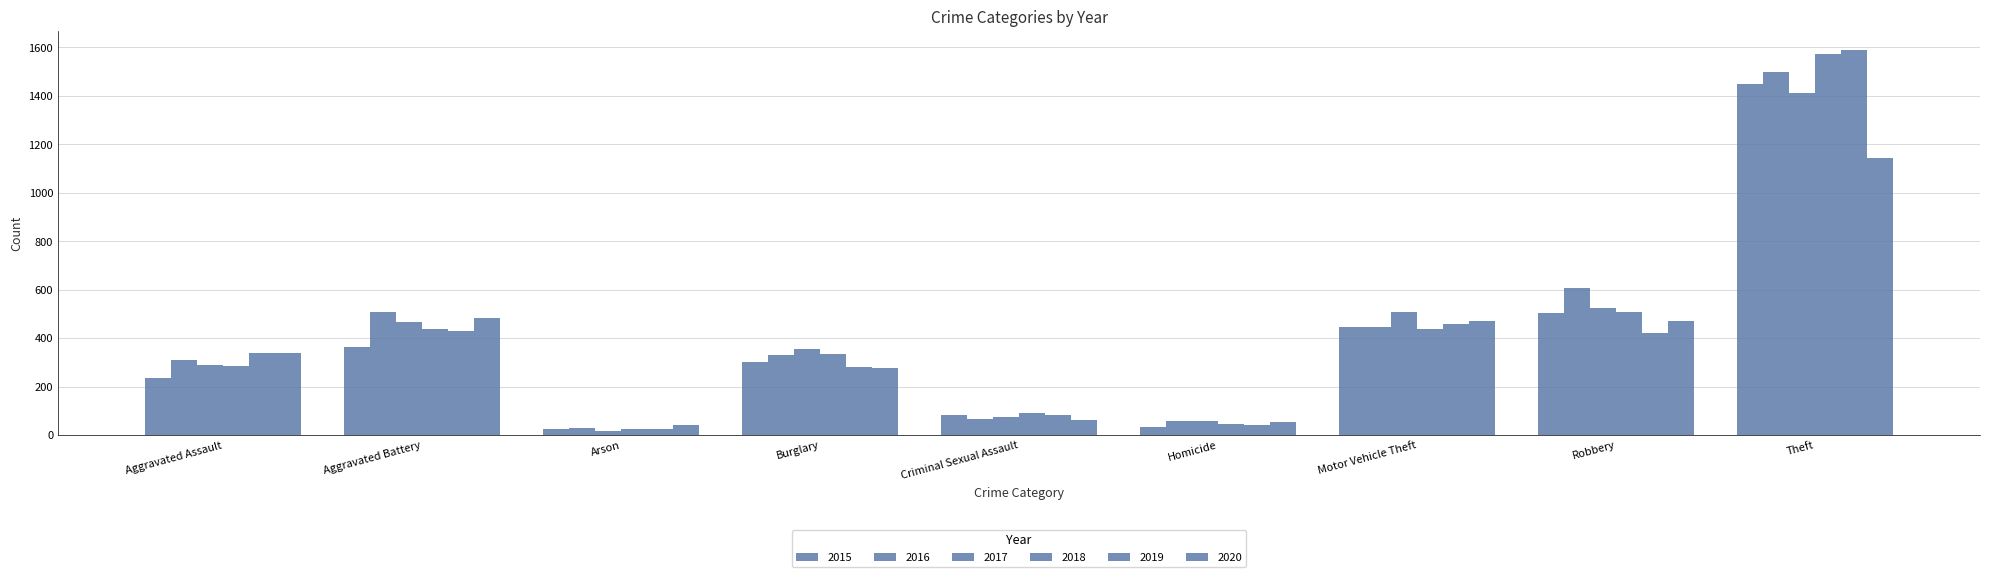

Which series changed the most between Criminal Sexual Assault and Robbery?

2016